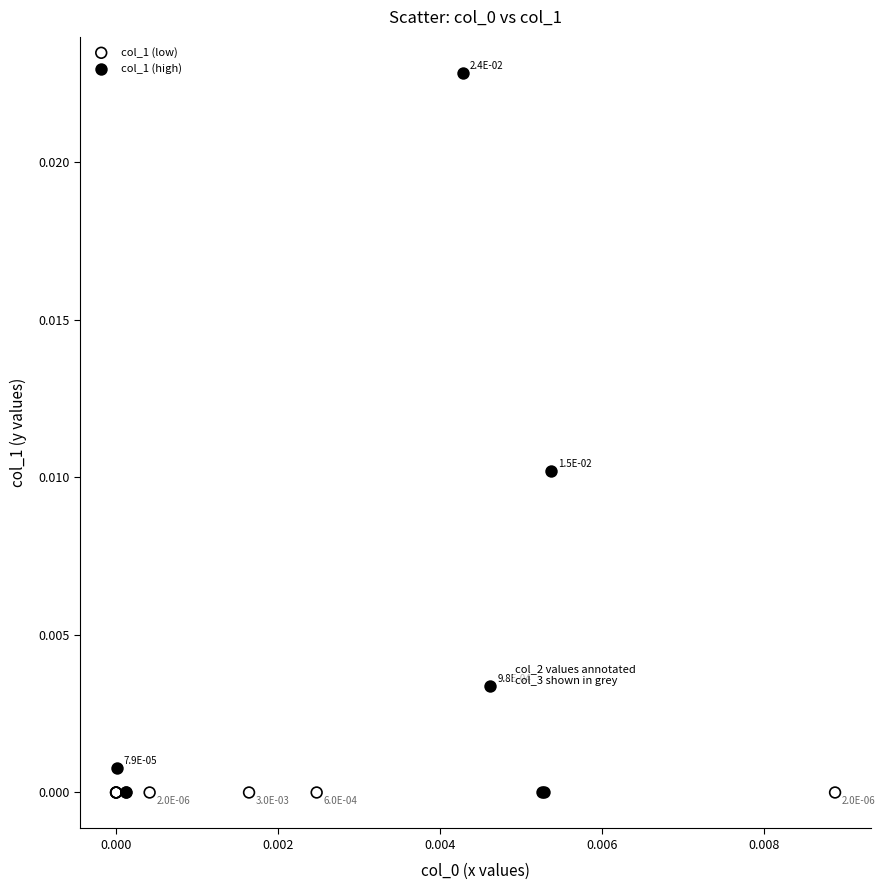

Which series contains the highest Y value?

col_1 (high)